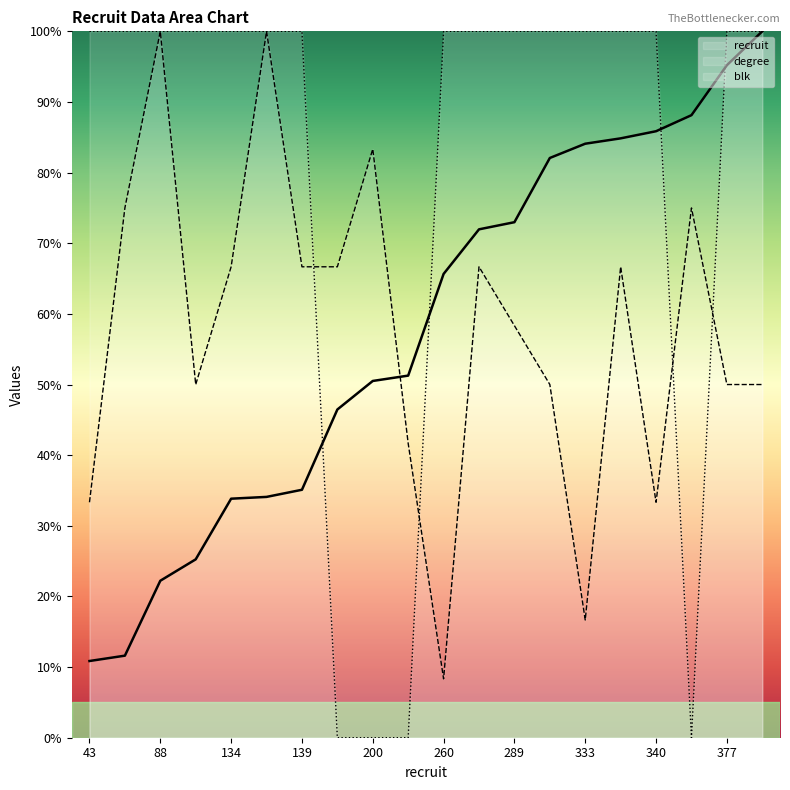

Is this an area chart (filled region under the line)?

No